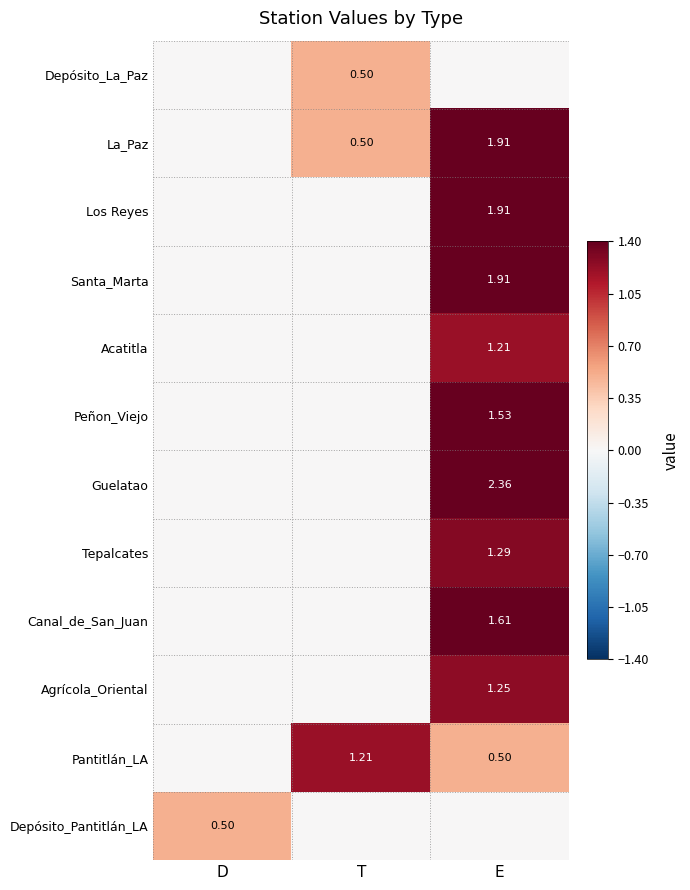

What value does the La_Paz series have at E?

1.9